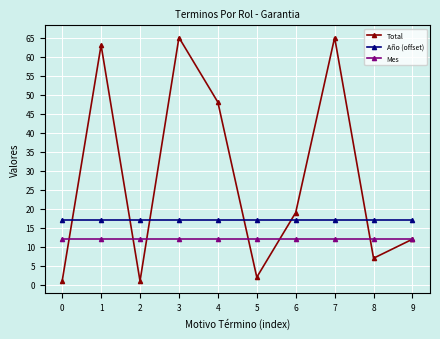

True or false: Año (offset) has a value of 17 at 8.

True